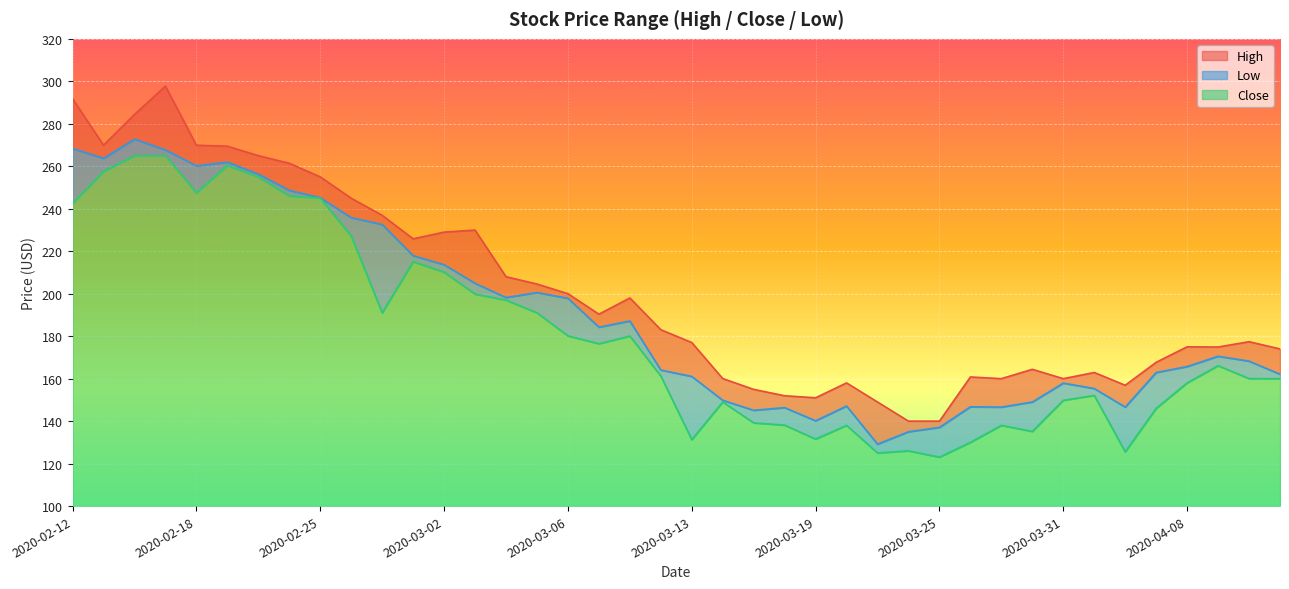

Which series has the largest total across all categories?

High